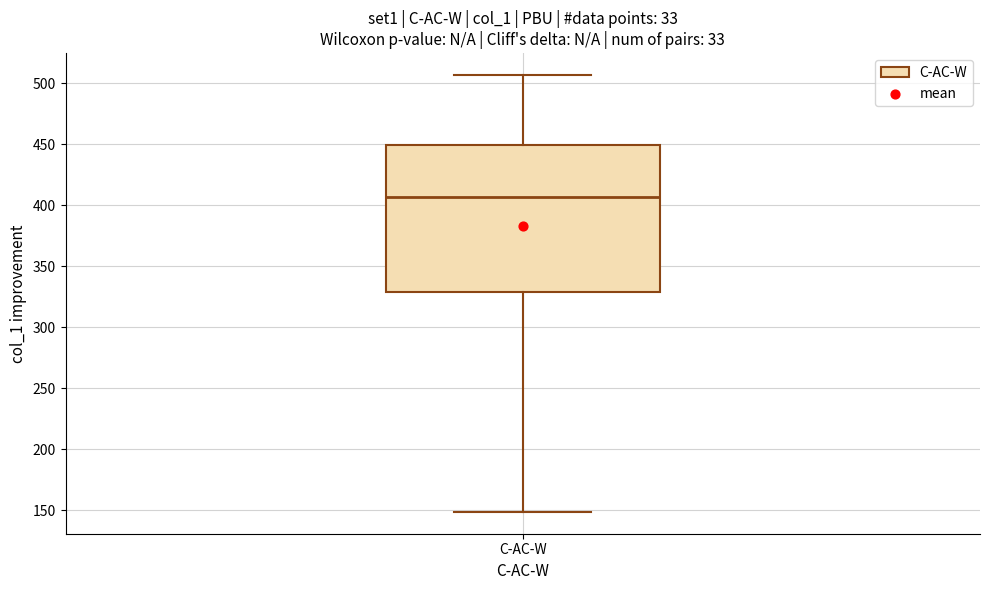

Read this box plot against the y-axis: the position of the median line, the range covered by the box, and the ends of both whiskers. The values are not printed on the chart, so give them approximately, as read against the axis.

median 405, box 330 to 450, whiskers 150 to 505